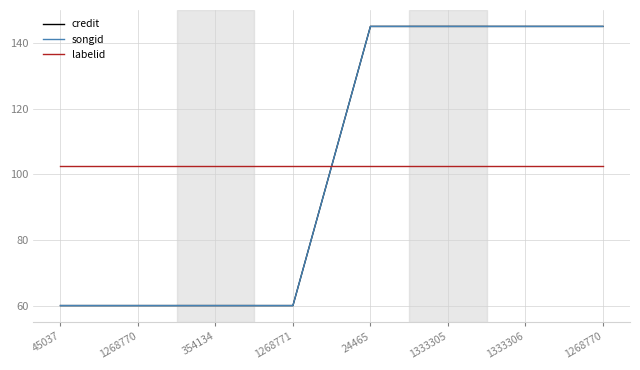

What is the total value across all series at 1333306?

392.5